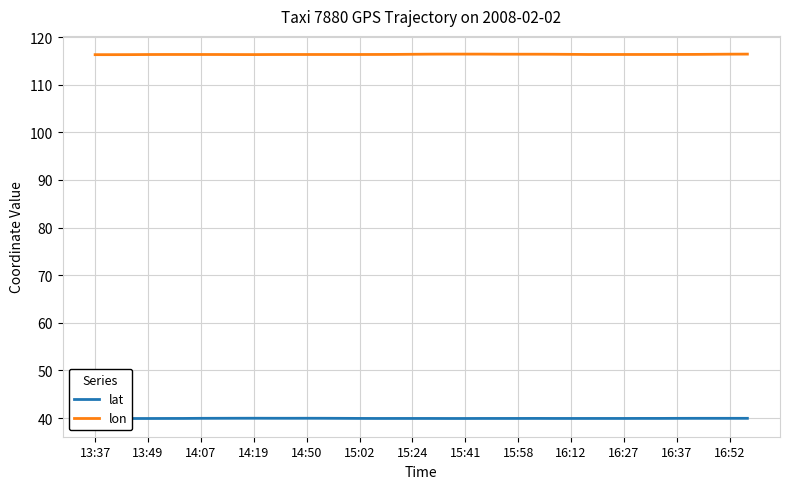

Which series has the largest total across all categories?

lon